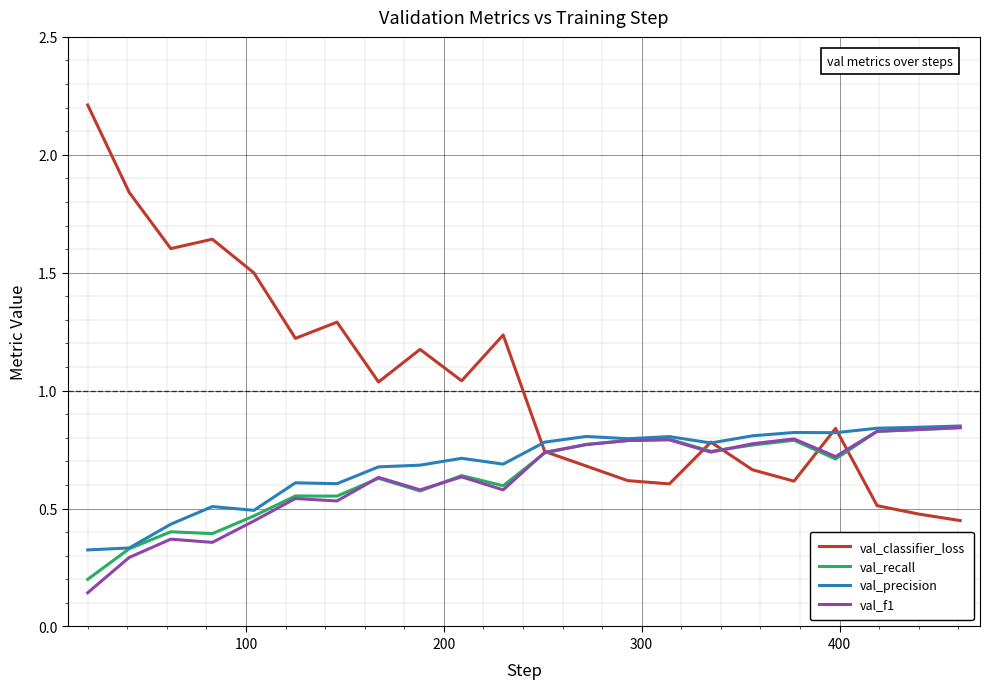

Count the val_recall values in the range 0 to 1.

22